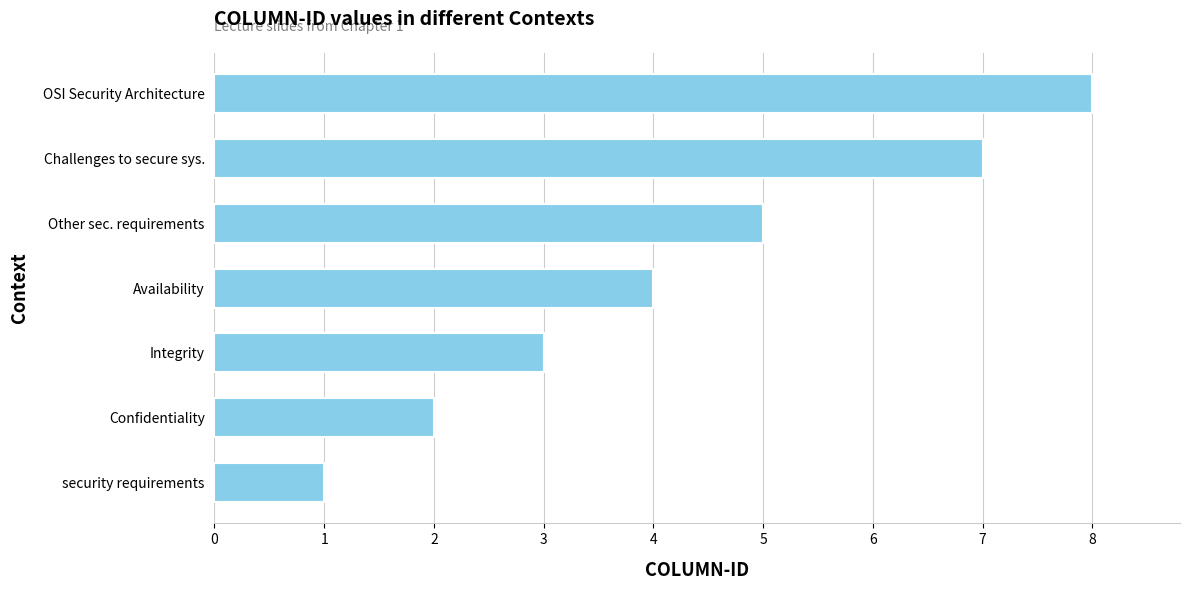

Between Challenges to secure sys. and Integrity, which is larger?

Challenges to secure sys.